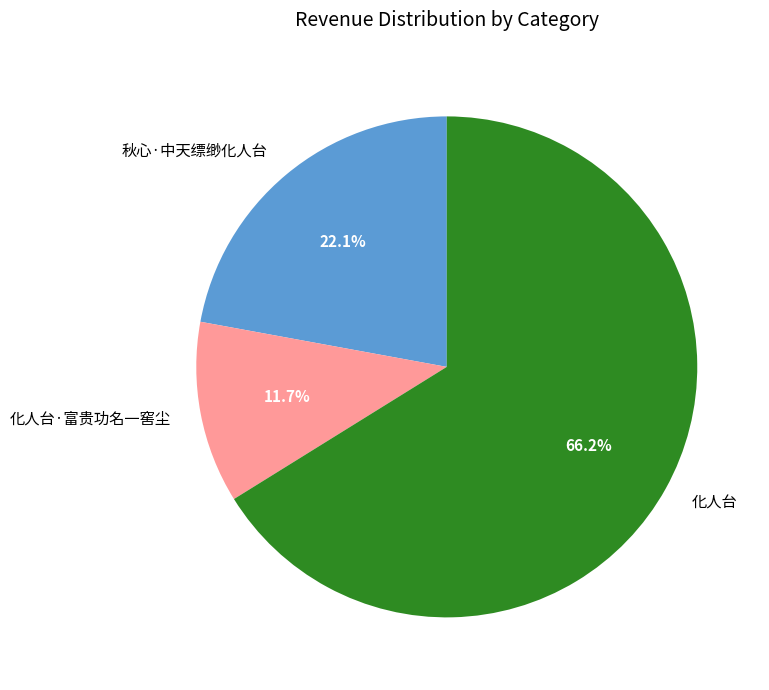

Which has a higher value, 化人台 or 化人台·富贵功名一窖尘?

化人台